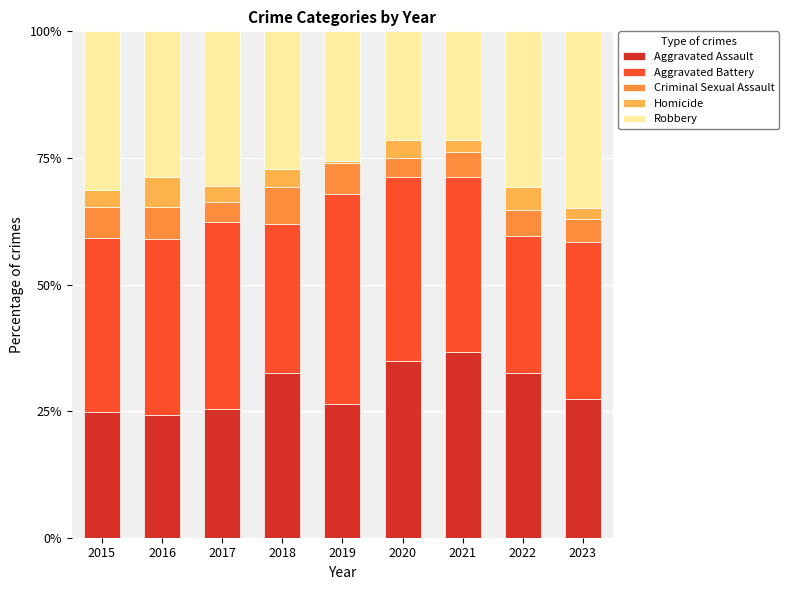

Does the chart contain any negative values?

No